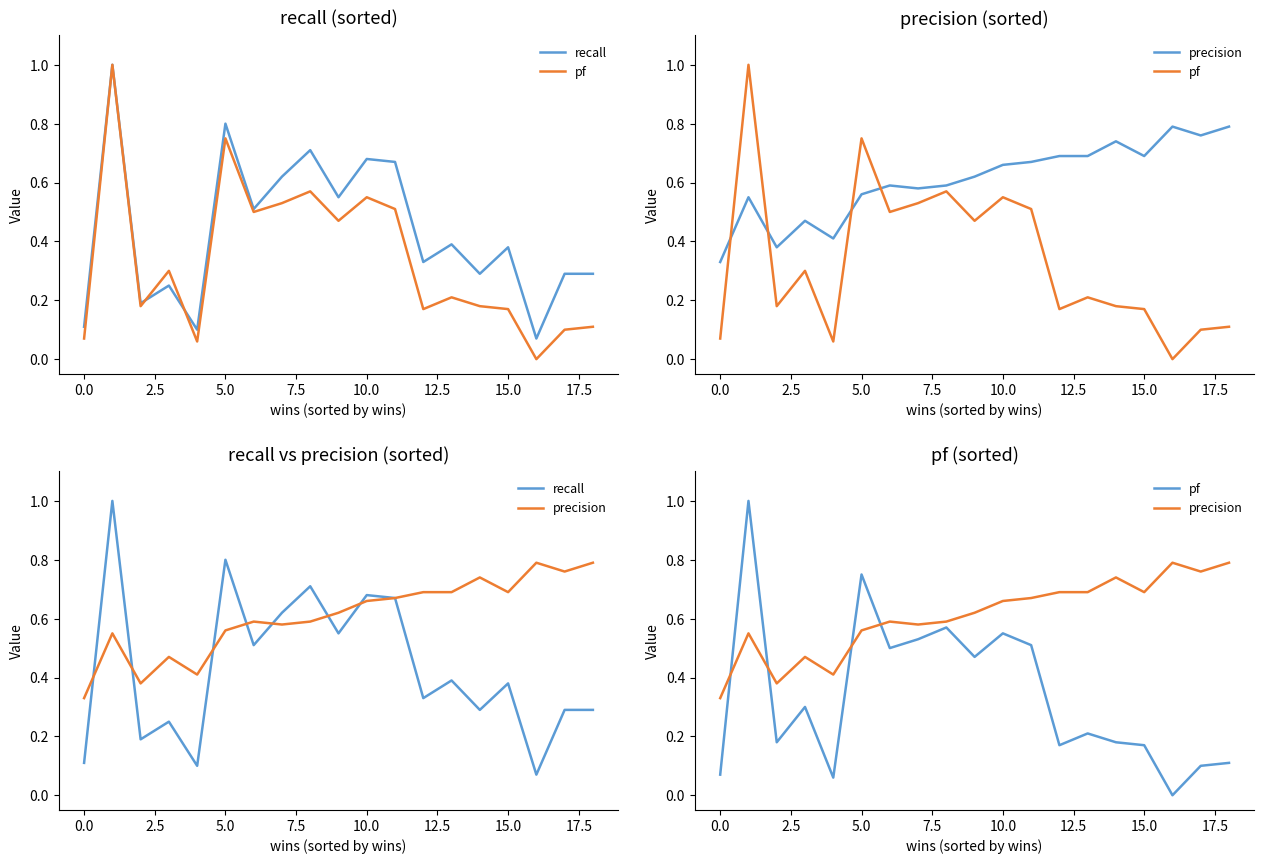

How many data points does each series have?

19